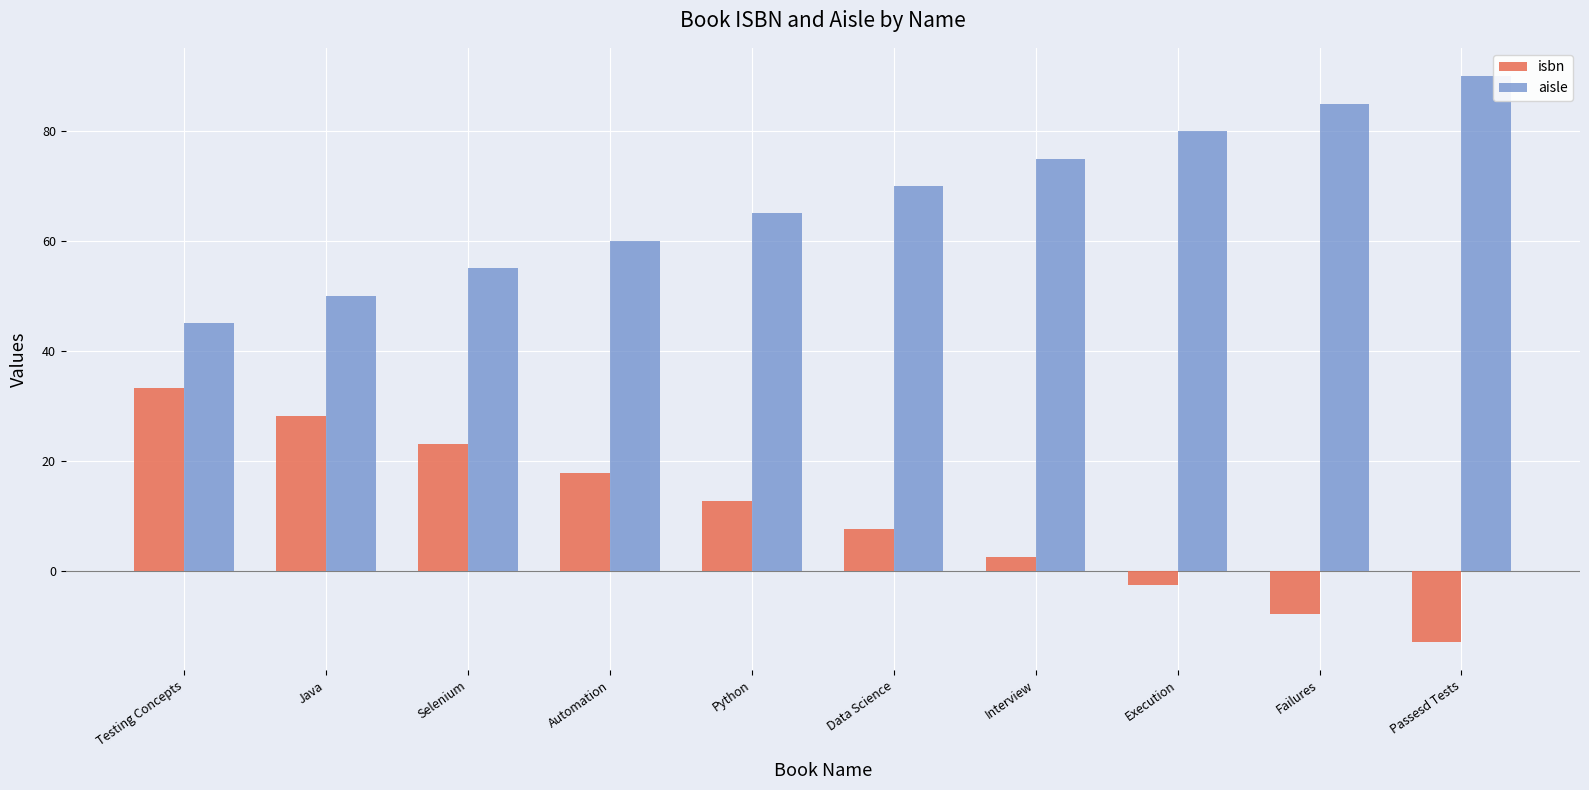

Is it true that aisle equals 55.0 at Selenium?

True